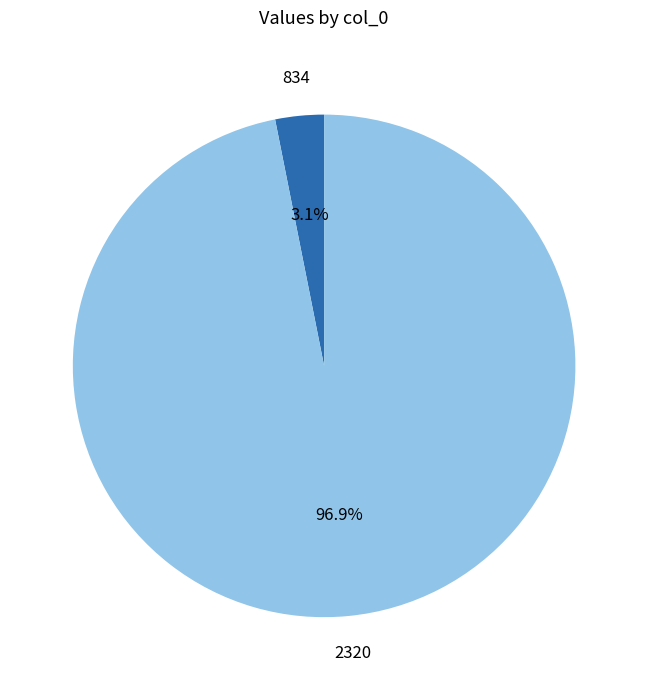

True or false: 834 accounts for 10% of the total.

False